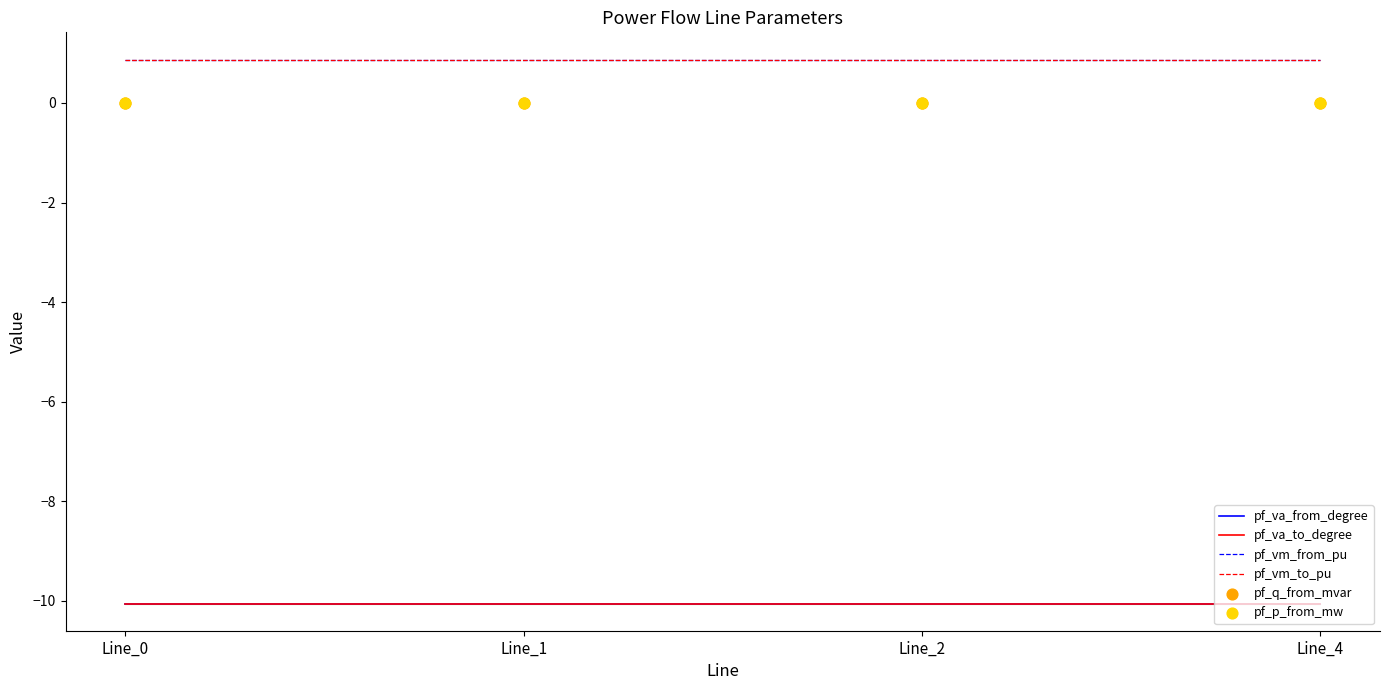

What are all the series names shown in the legend?

pf_va_from_degree, pf_va_to_degree, pf_vm_from_pu, pf_vm_to_pu, pf_q_from_mvar, pf_p_from_mw